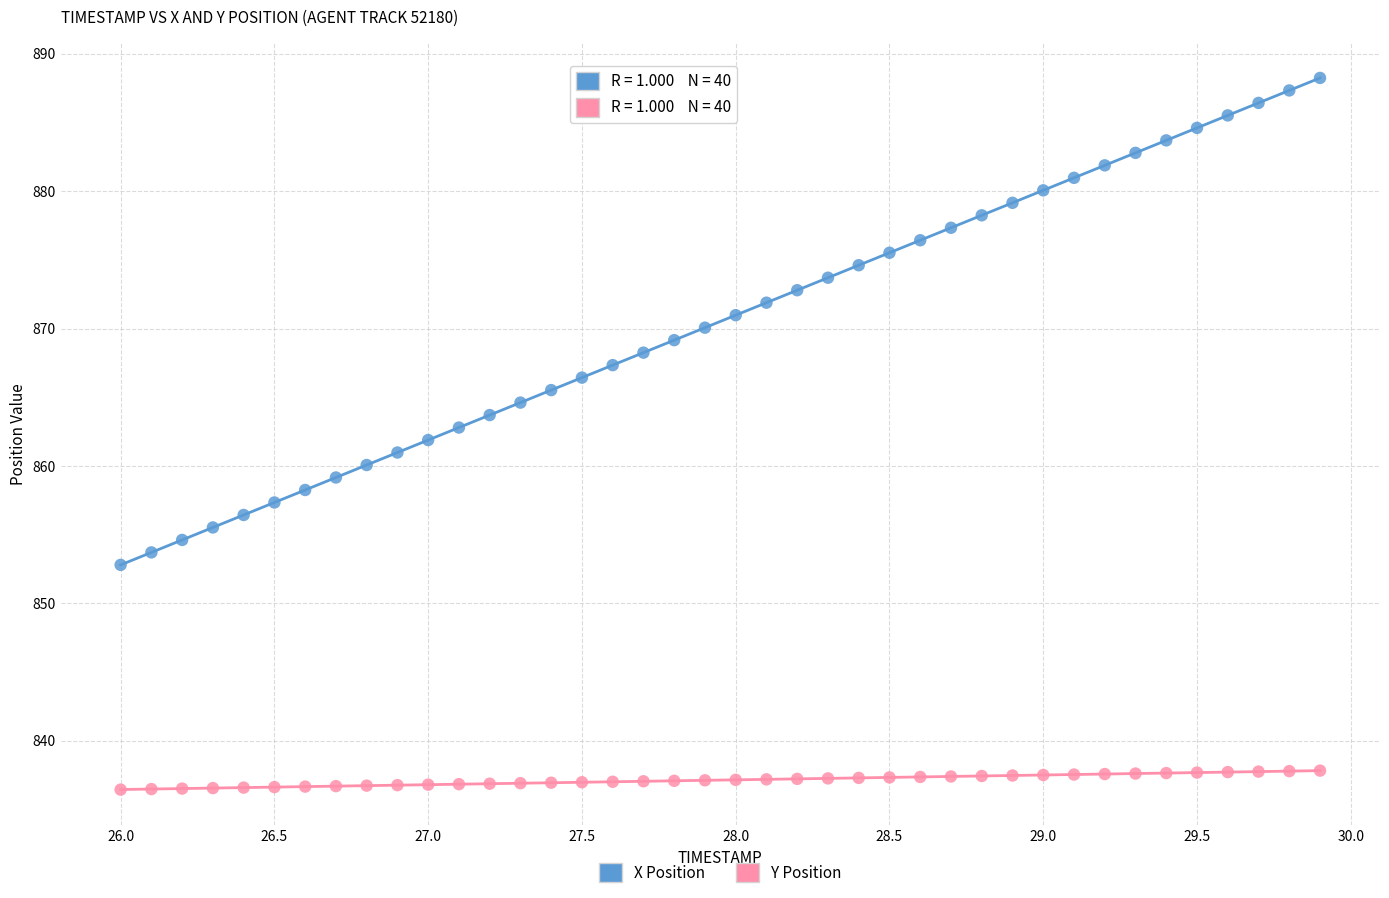

Which series reaches the maximum Y coordinate?

X Position